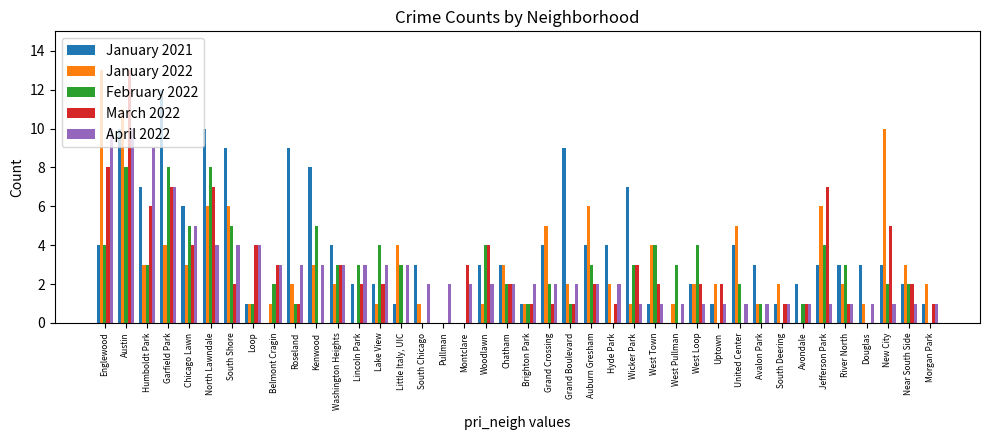

Which series has the largest total across all categories?

January 2021